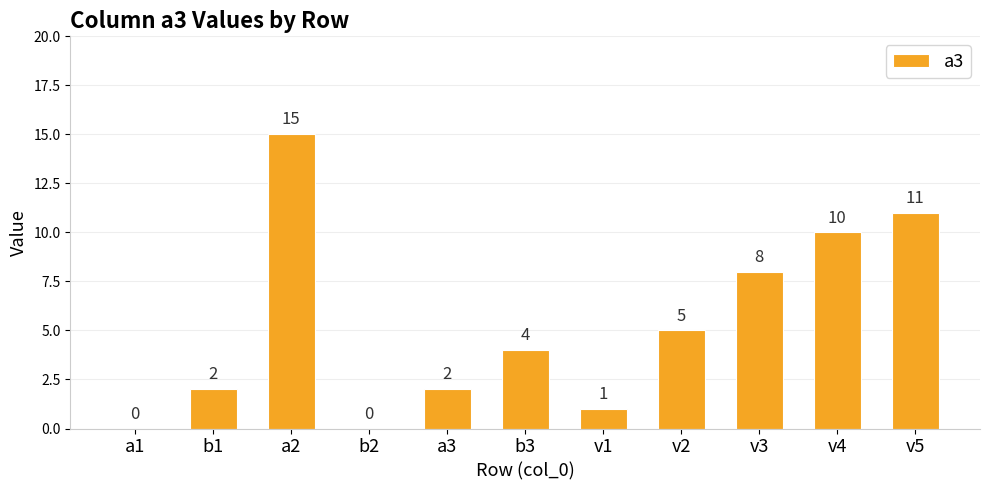

How many data points does each series have?

11